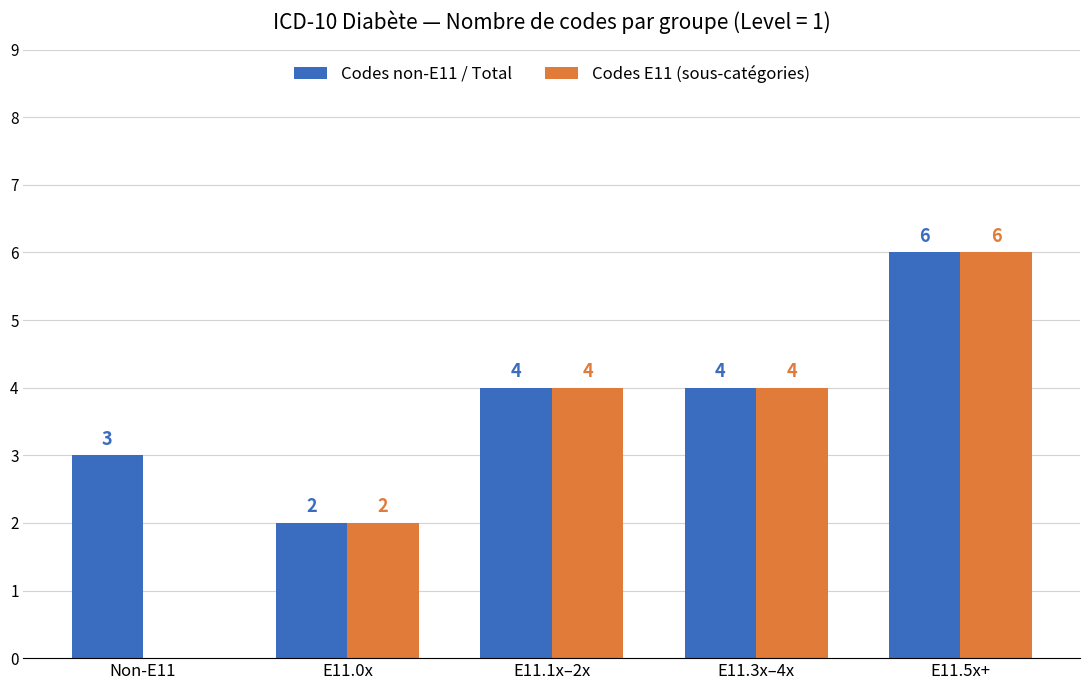

Reading left to right, extract all data points from this chart.

Codes non-E11 / Total: 3	2	4	4	6
Codes E11 (sous-catégories): 0	2	4	4	6